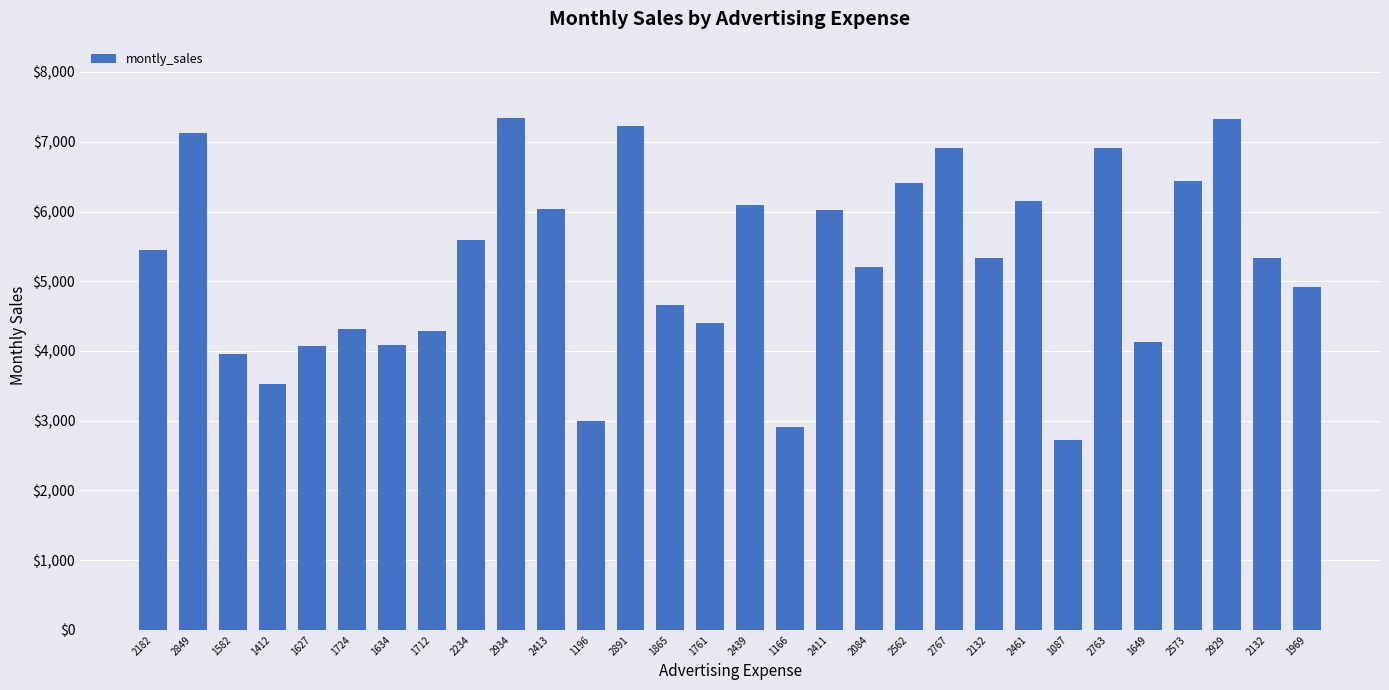

Count the number of data series in this chart.

1